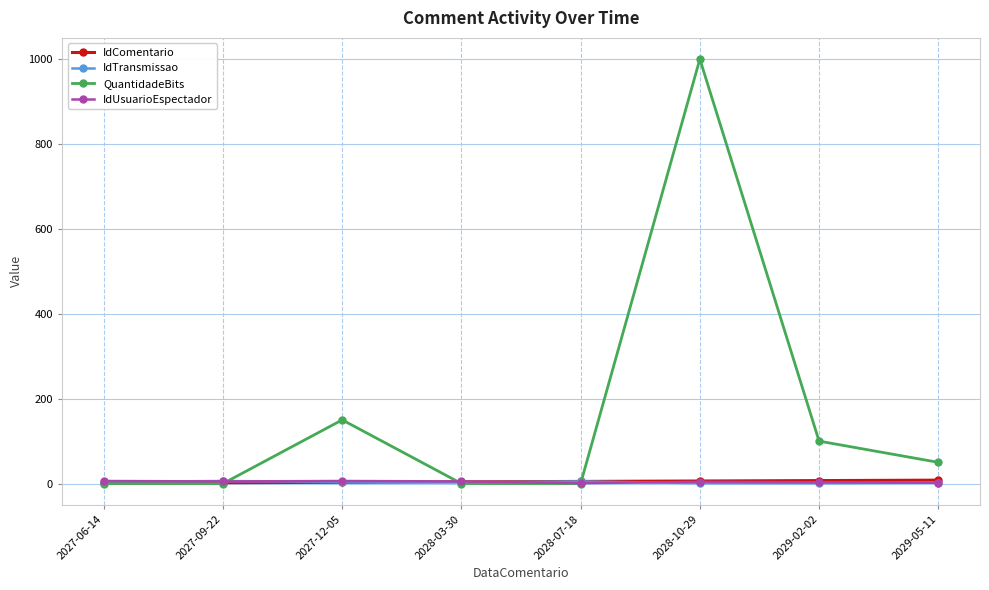

What is the difference between the IdTransmissao values at 2027-06-14 and 2028-07-18?

1